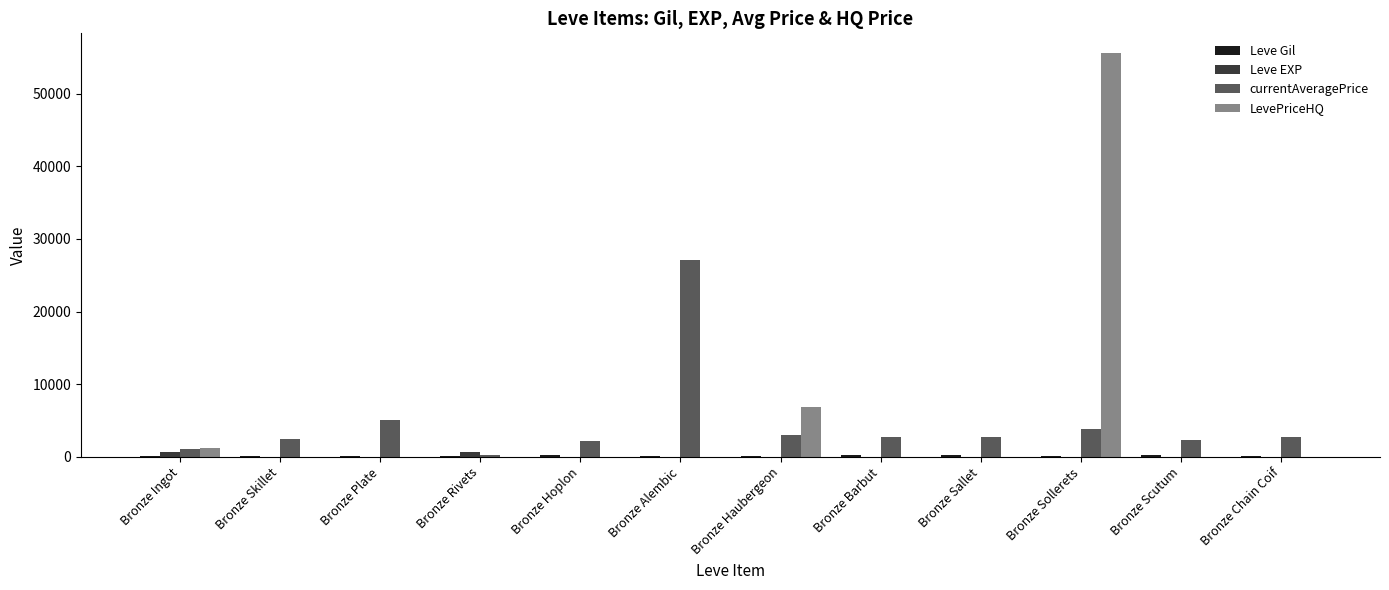

Which category has the highest value across all series?

Bronze Sollerets